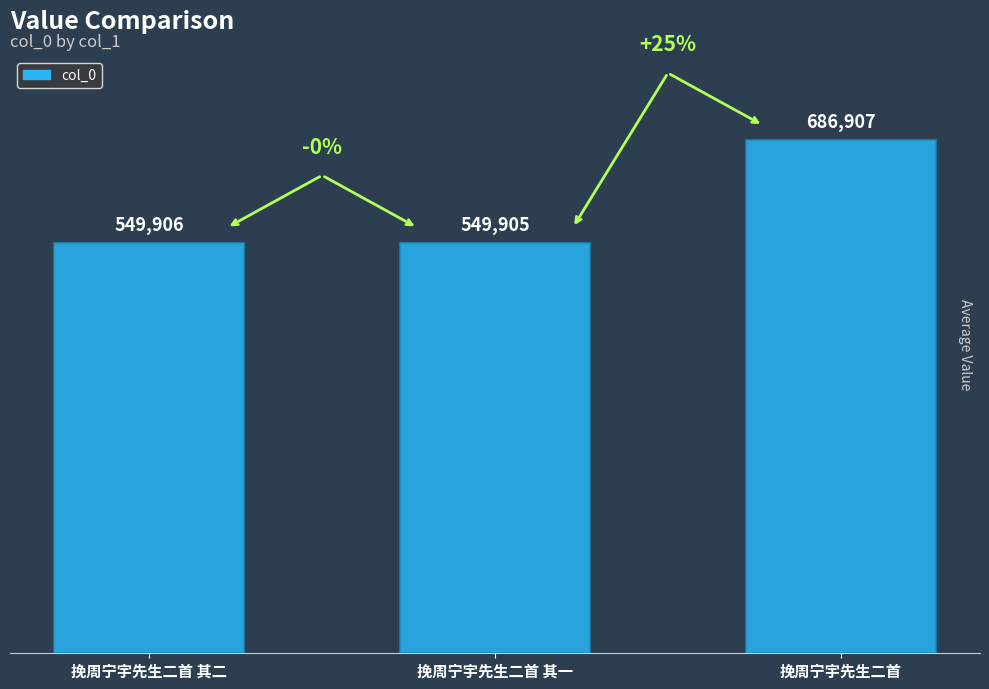

What is the difference between the values at 挽周宁宇先生二首 其一 and 挽周宁宇先生二首?

137002